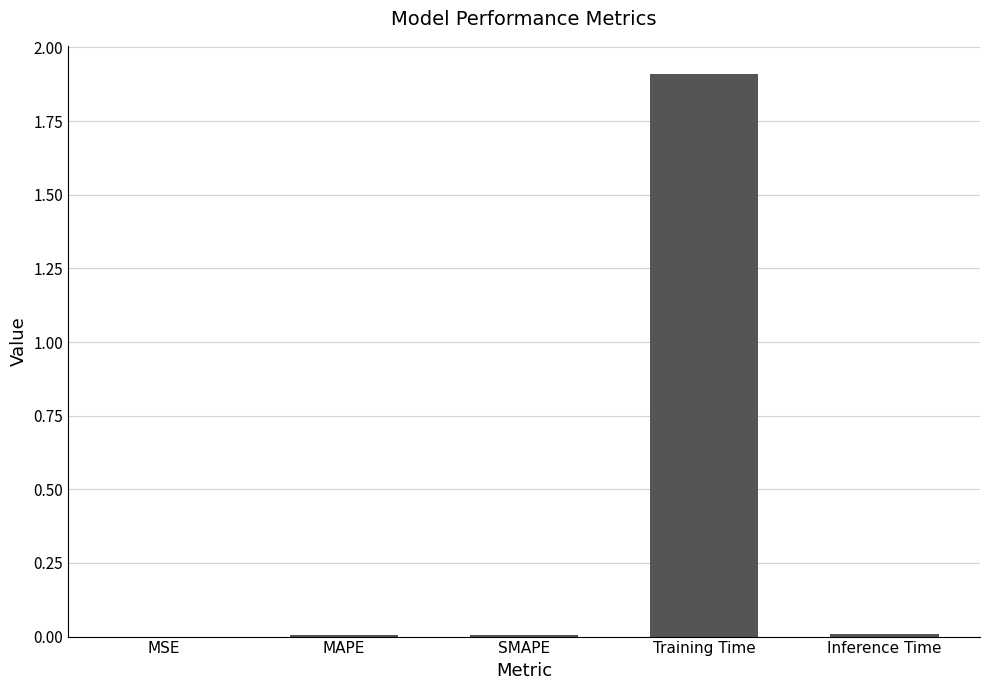

Which category has the highest value across all series?

Training Time